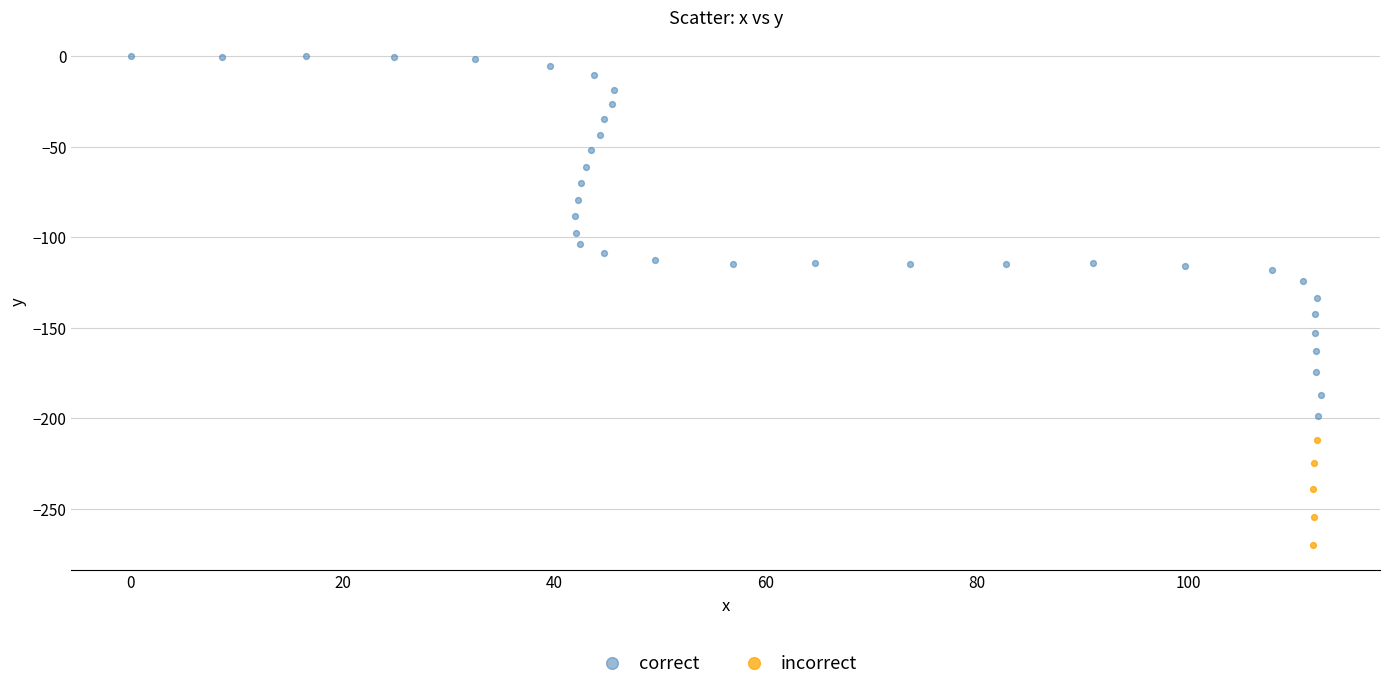

Which series reaches the minimum Y coordinate?

incorrect